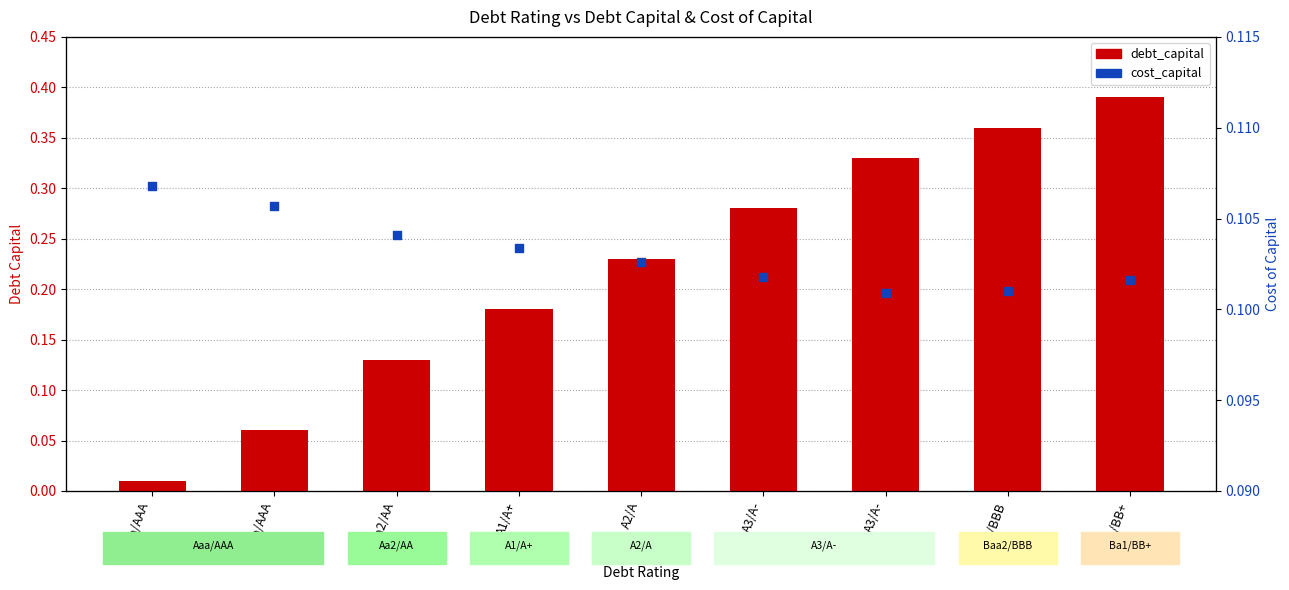

Which series reaches the minimum Y coordinate?

debt_capital